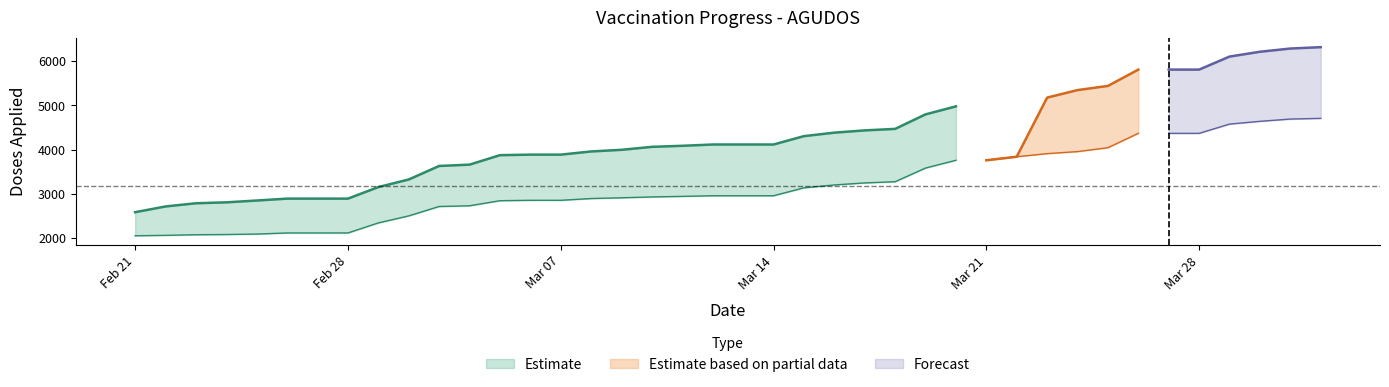

What is the maximum value shown in the chart?

6317